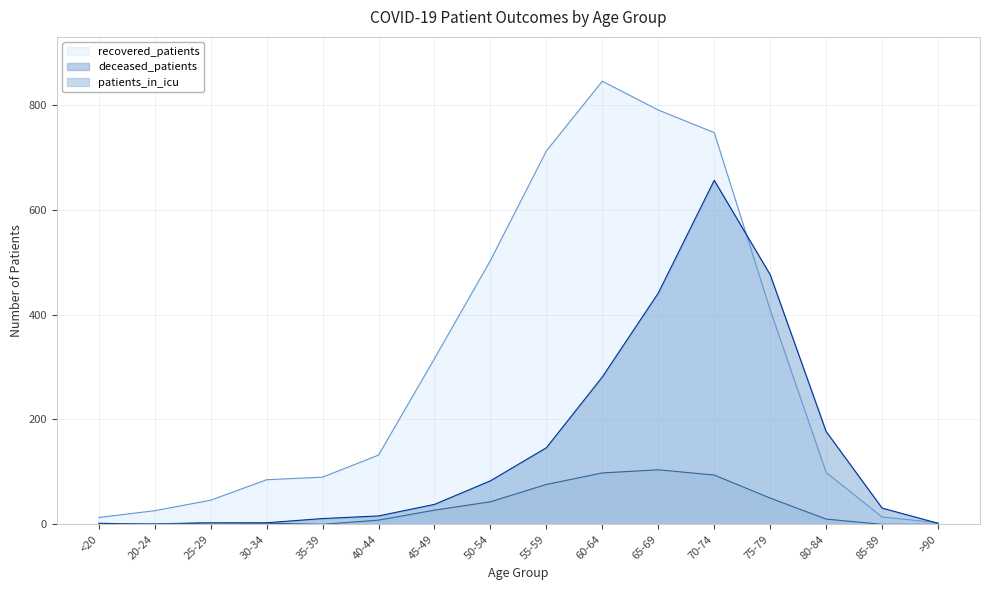

Is it true that recovered_patients equals 1176 at 55-59?

False